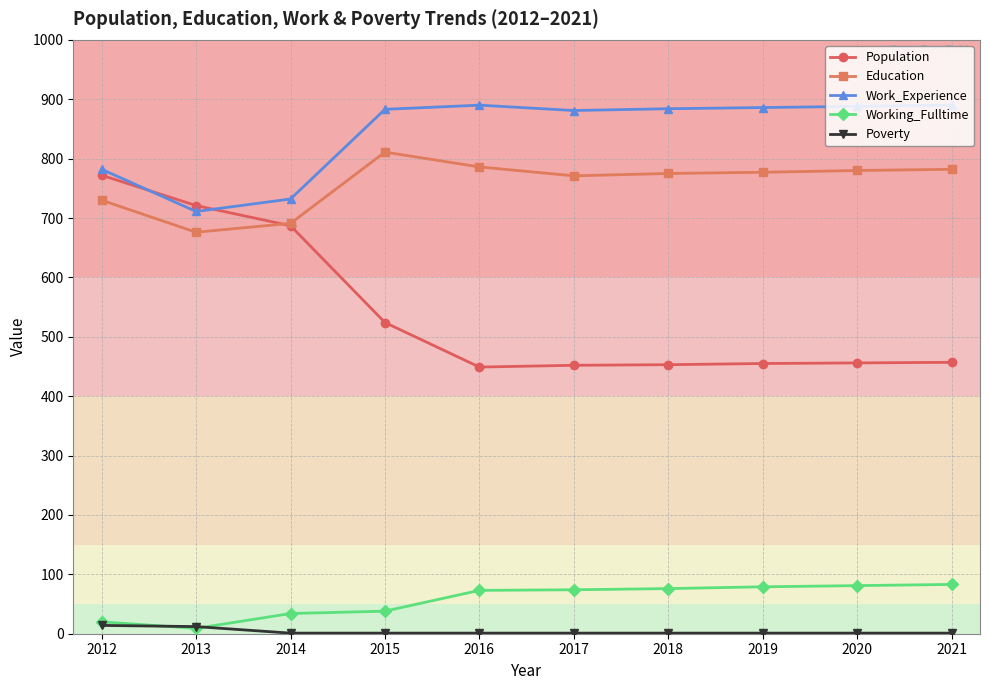

What is the difference between the second highest and minimum values in the Working_Fulltime series?

72